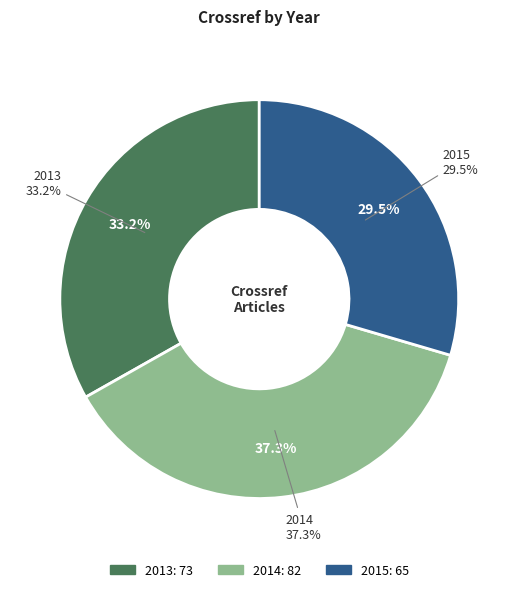

Rank the categories by value from highest to lowest.

2014, 2013, 2015